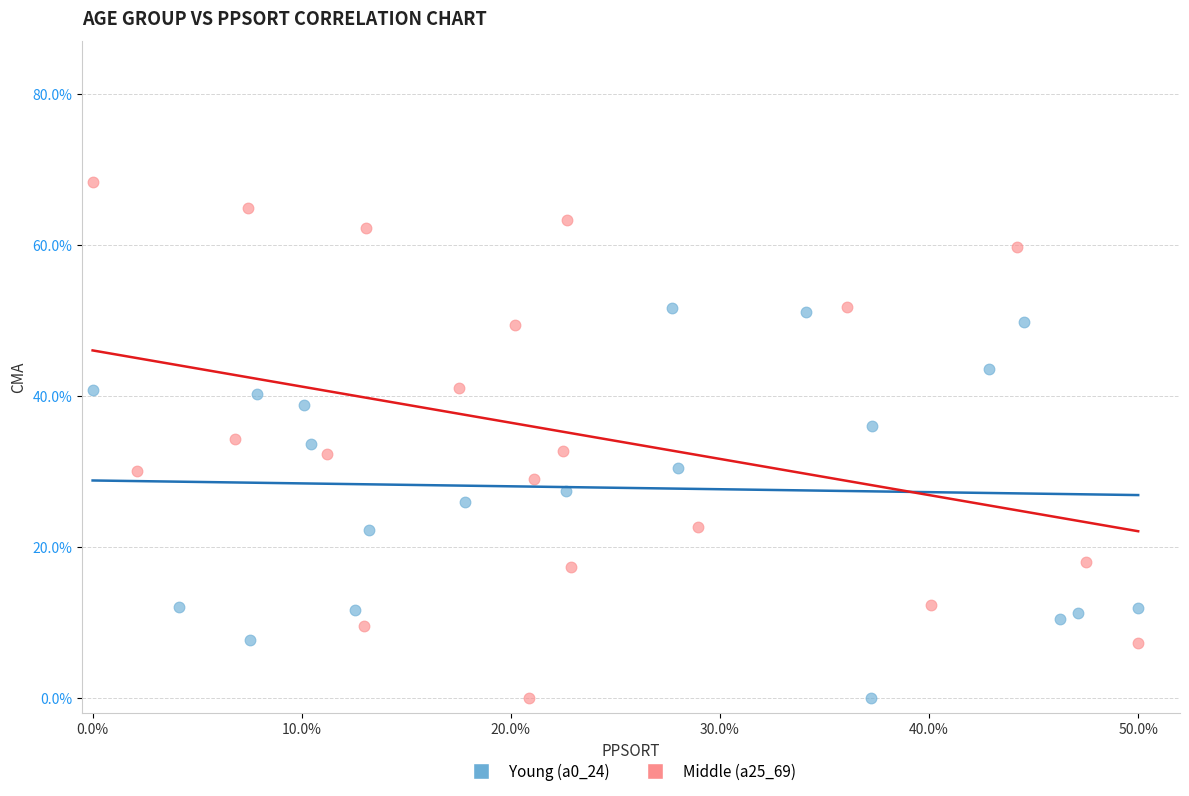

What are all the series names shown in the legend?

Young (a0_24), Middle (a25_69)